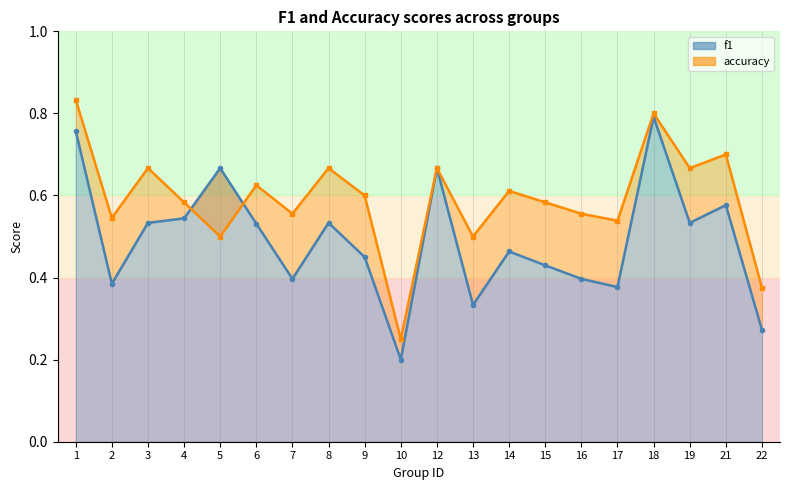

Which has a higher value, 13 or 18?

18